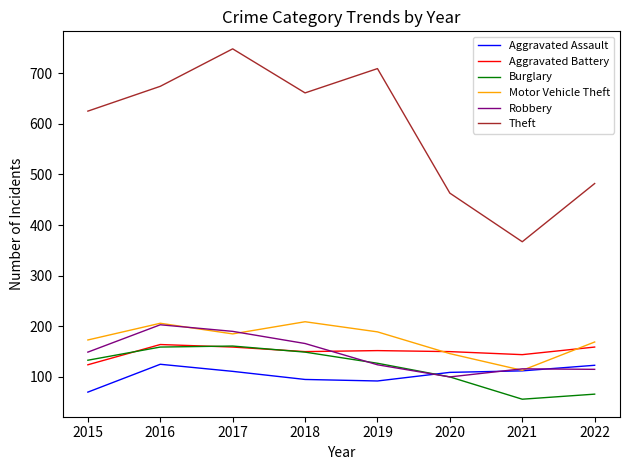

Between 2016 and 2017, which series saw the biggest shift?

Theft